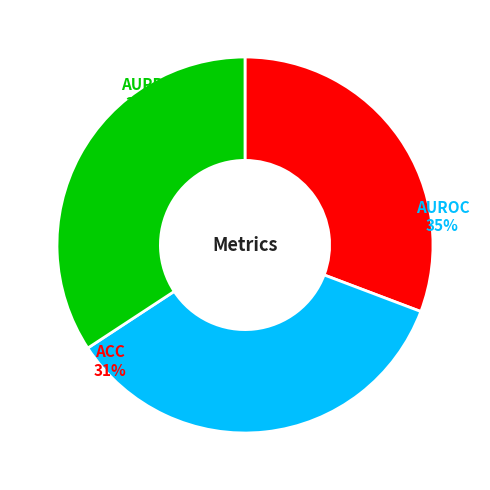

To the nearest percent, what is the difference between the largest and smallest slice percentages?

4%